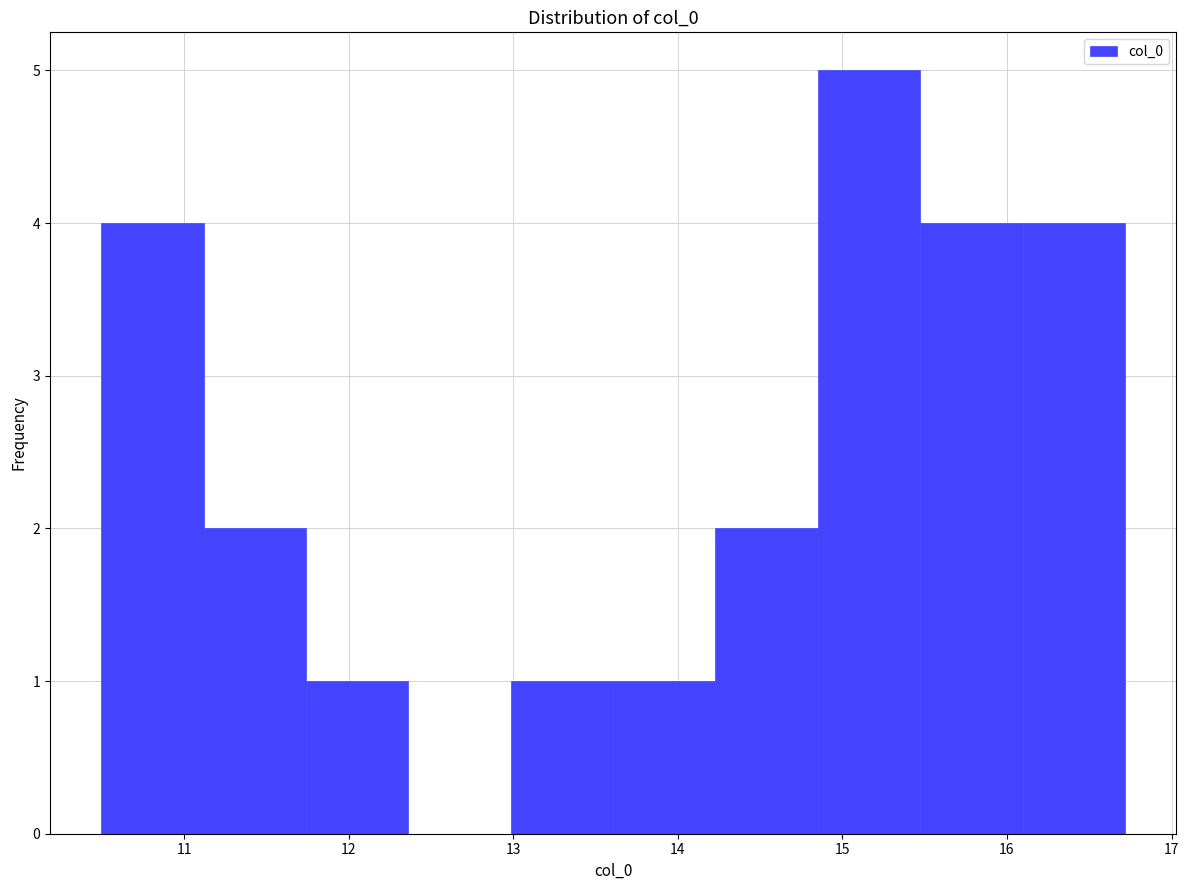

What is the height of the bar covering 15.5 to 16.1 on the x-axis? Neither the bar edges nor the heights are printed on the chart, so give them approximately, as read against the axes.

4